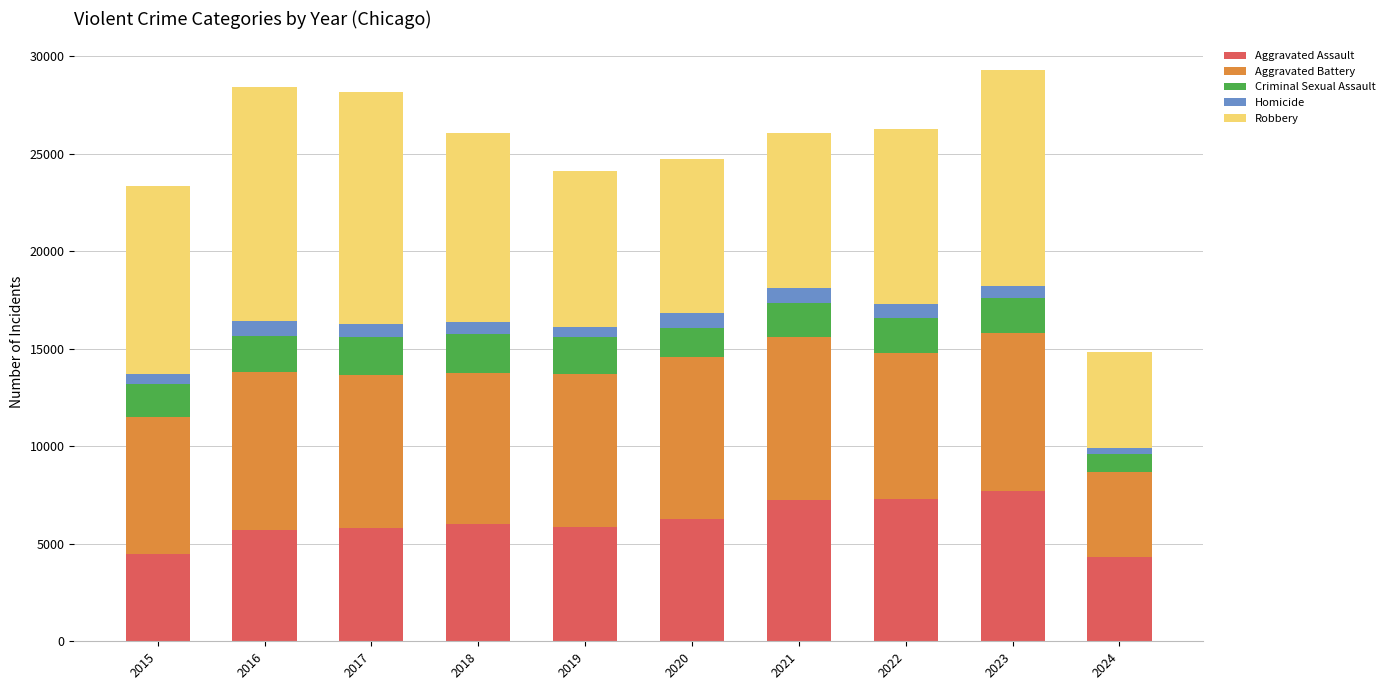

What is the difference between the maximum and minimum values in the Aggravated Assault series?

3395